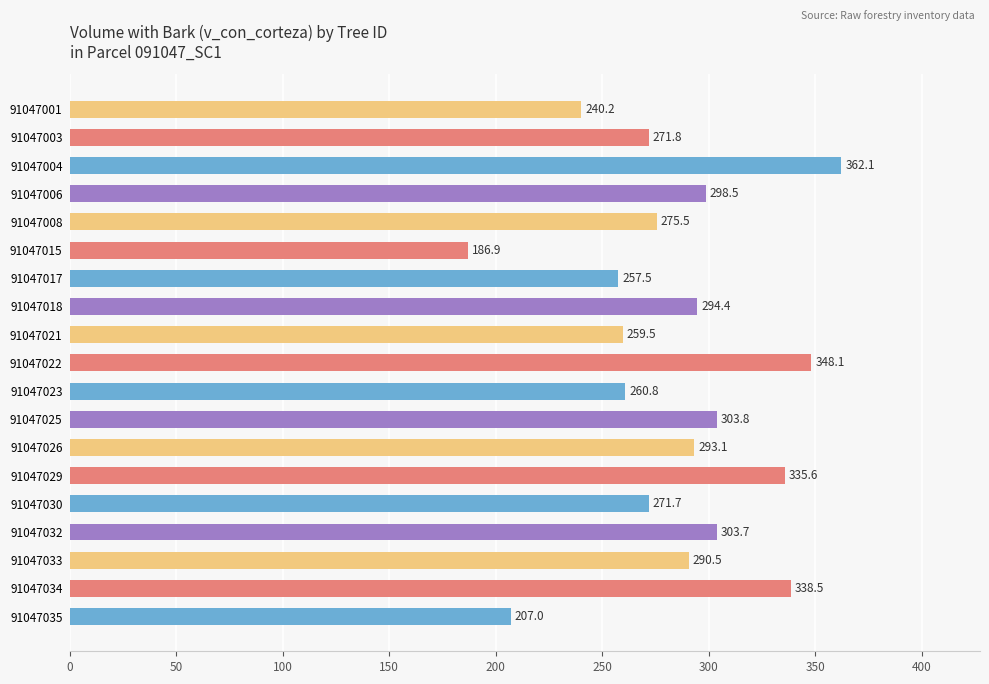

List the labels in order of value, smallest first.

91047015, 91047035, 91047001, 91047017, 91047021, 91047023, 91047030, 91047003, 91047008, 91047033, 91047026, 91047018, 91047006, 91047032, 91047025, 91047029, 91047034, 91047022, 91047004